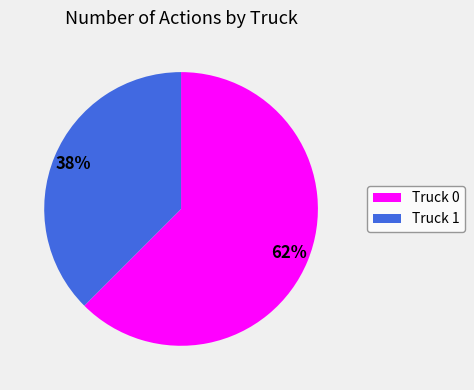

Which category has the smallest portion of the pie?

Truck 1